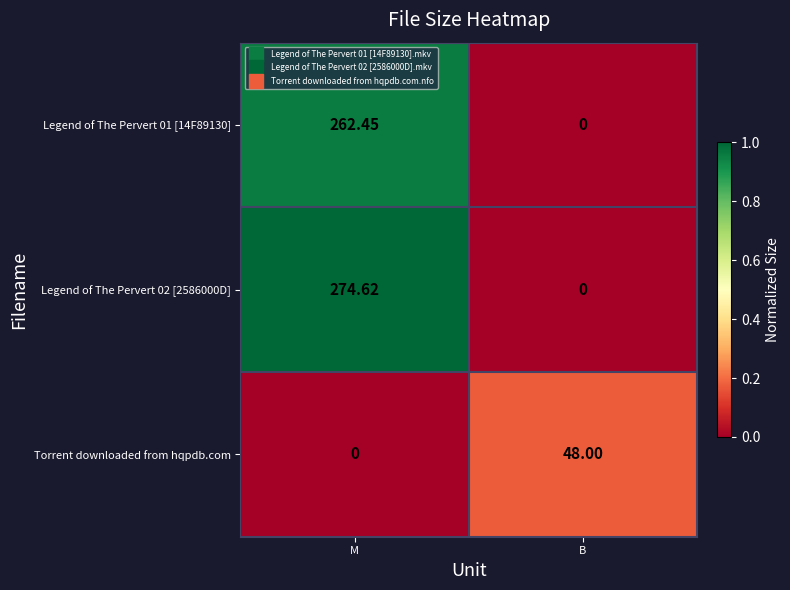

At which label does Legend of The Pervert 01 [14F89130] first exceed 262?

M